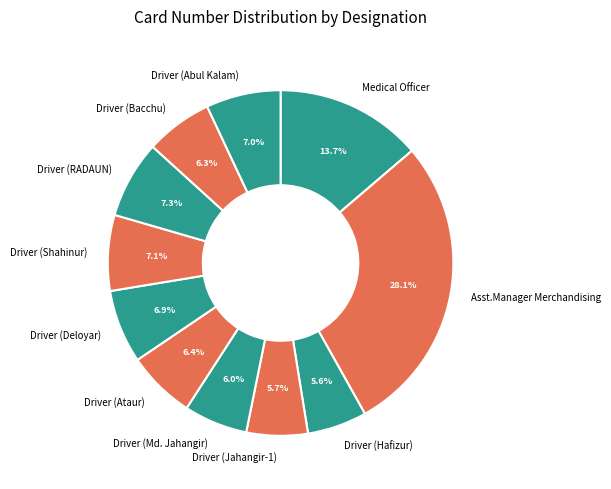

Combined, do Driver (Shahinur) and Driver (Deloyar) account for over 50%?

No